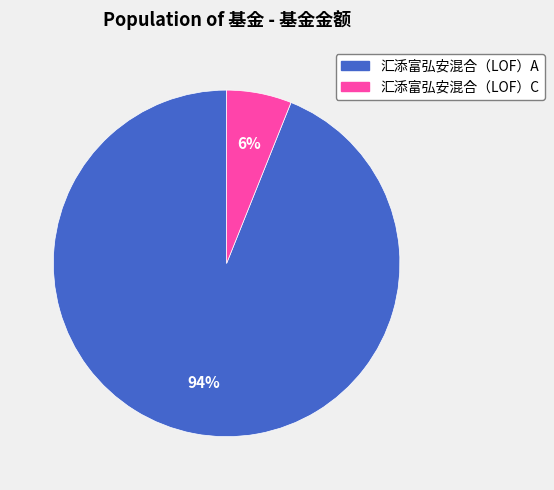

To the nearest percent, what is the average slice percentage?

50%